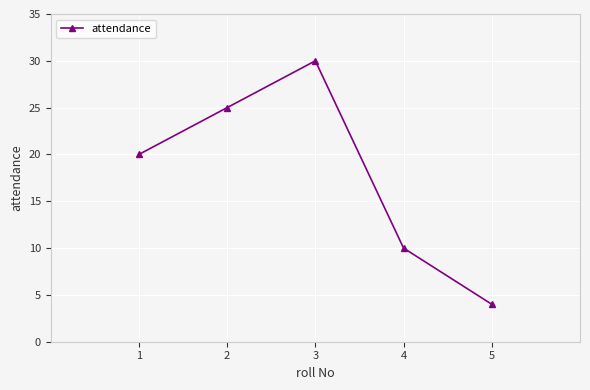

What is the sum of all values?

89